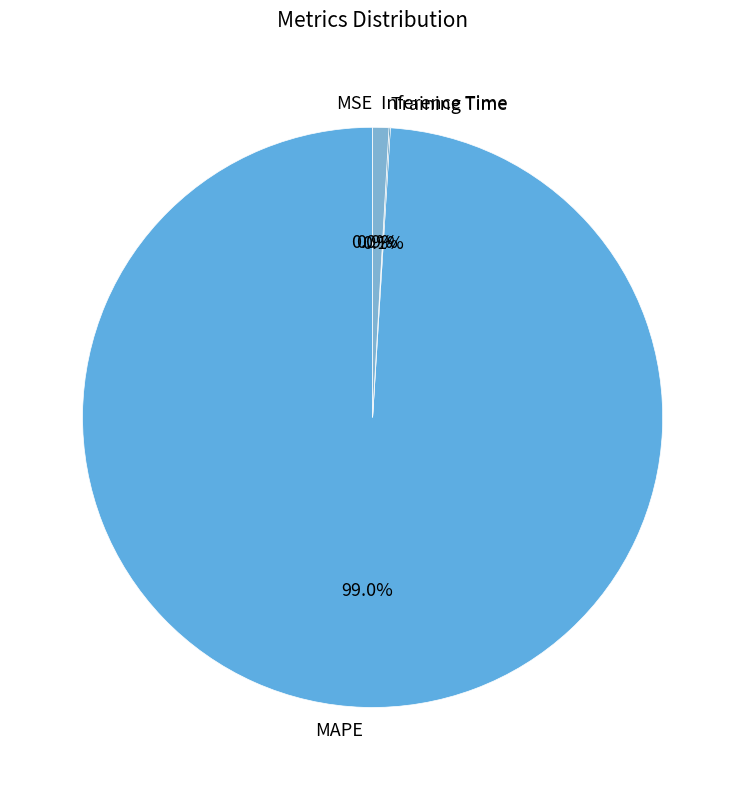

What is the largest slice in the pie chart?

MAPE